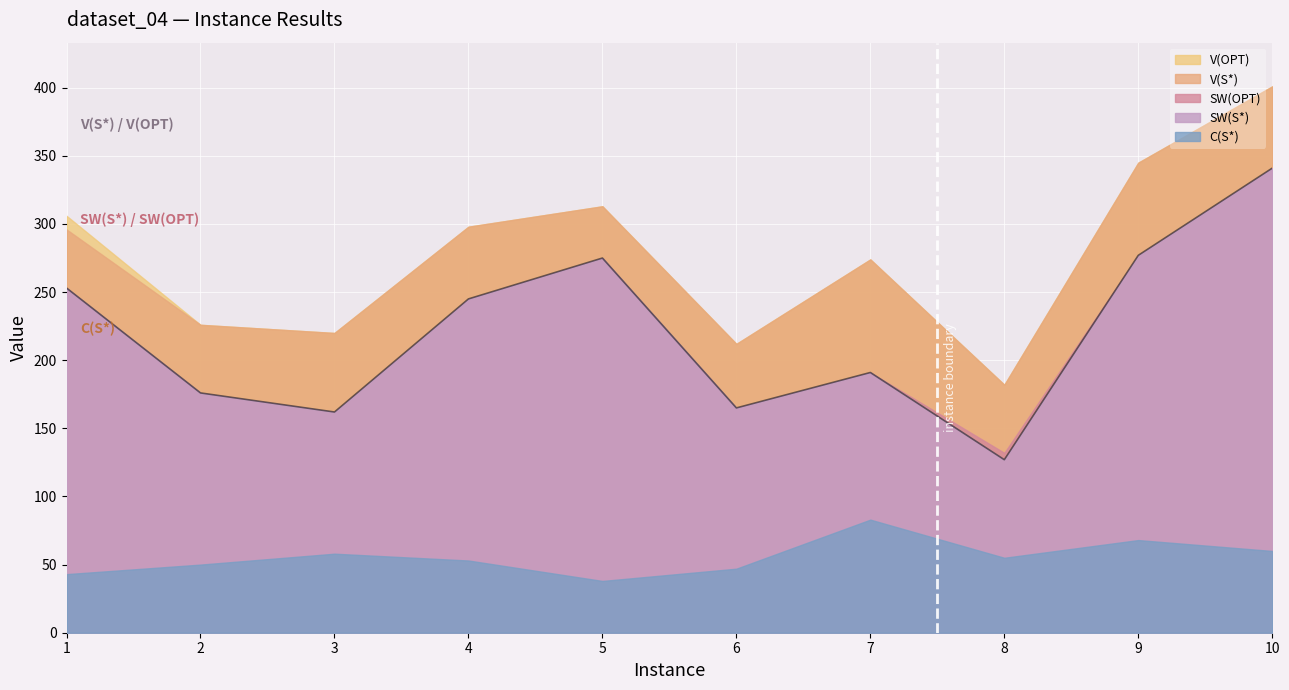

In V(OPT), how many points are lower than both neighbors (excluding endpoints)?

3